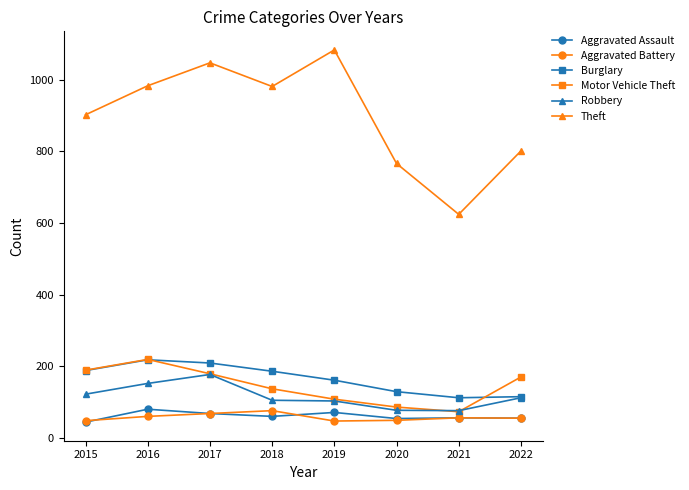

Count the number of categories in the chart.

8